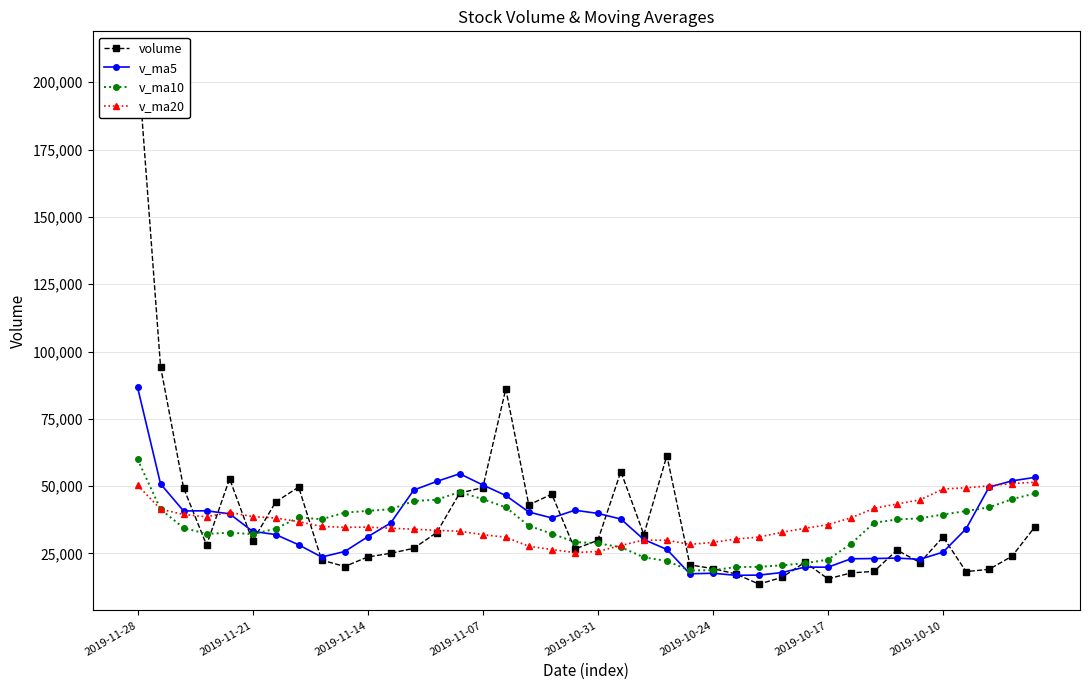

How many lines are shown in the chart?

4